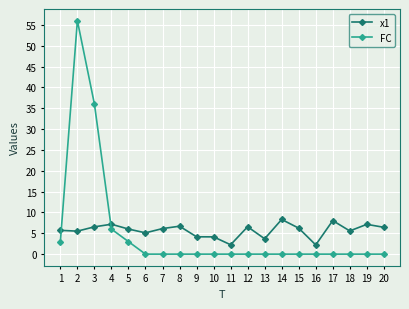

How many lines are shown in the chart?

2